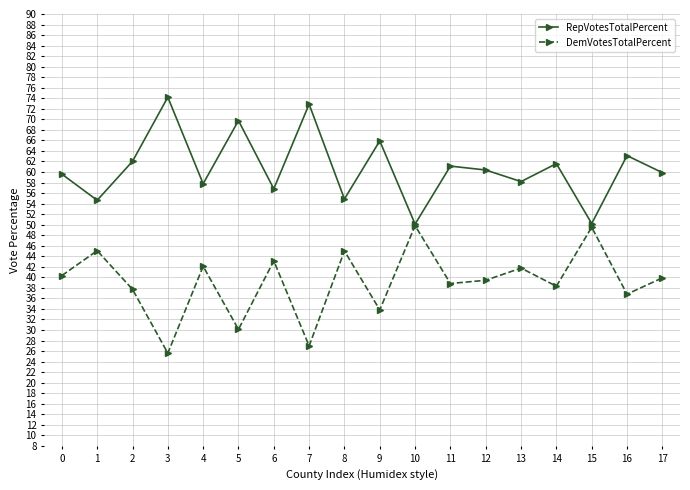

How many interior local peaks does the DemVotesTotalPercent series have?

7